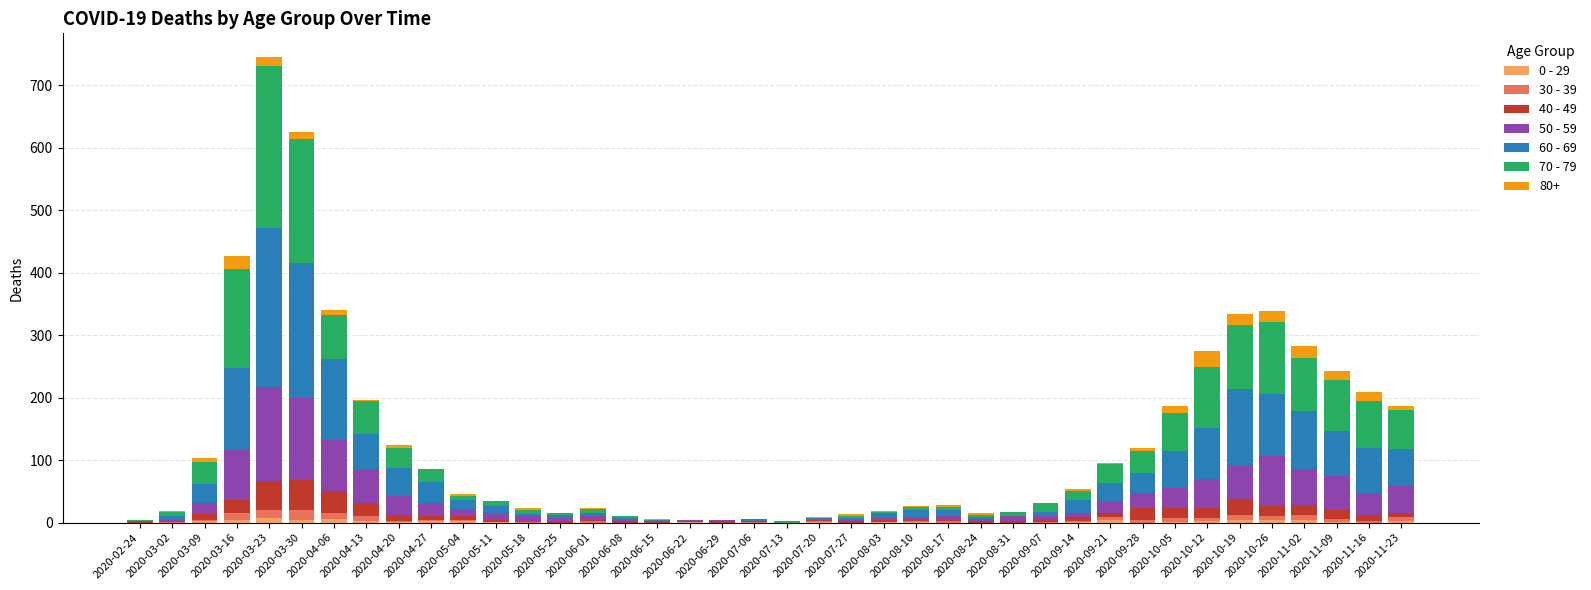

What are all the series names shown in the legend?

0 - 29, 30 - 39, 40 - 49, 50 - 59, 60 - 69, 70 - 79, 80+